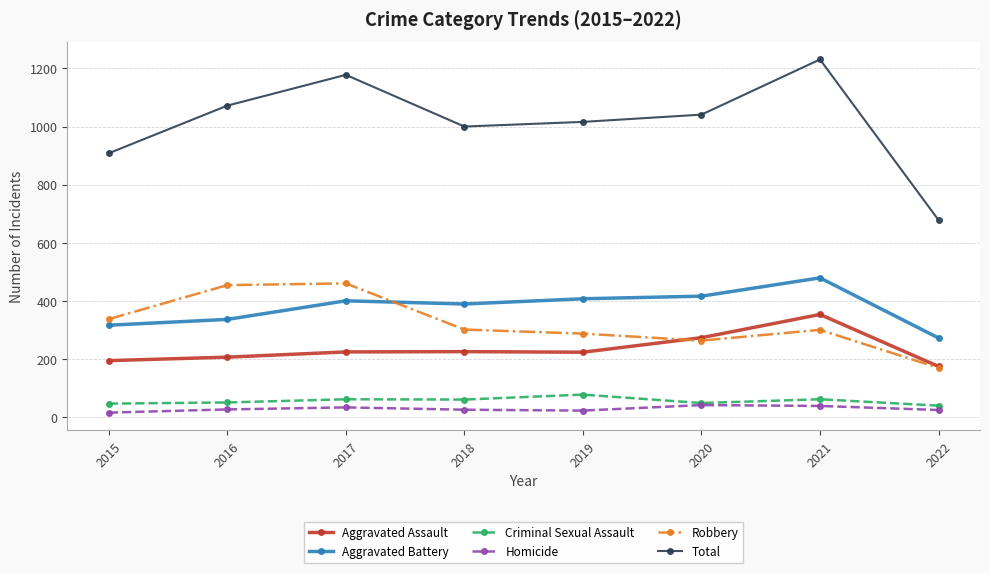

Between 2021 and 2022, which series saw the biggest shift?

Total